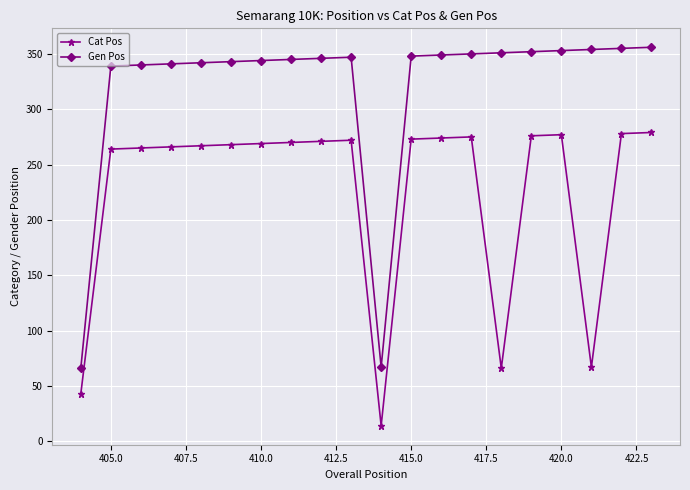

List the series in order of their overall mean, lowest first.

Cat Pos, Gen Pos